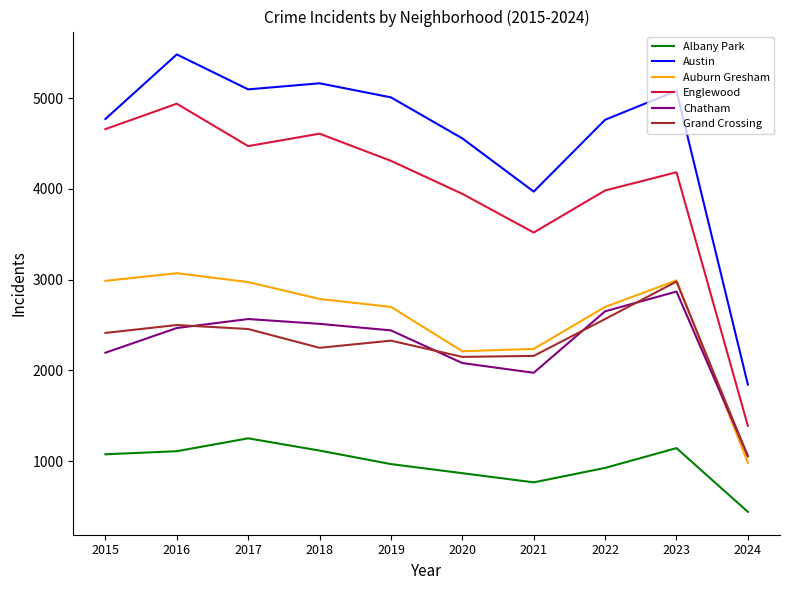

How many times do Grand Crossing and Auburn Gresham cross each other?

1